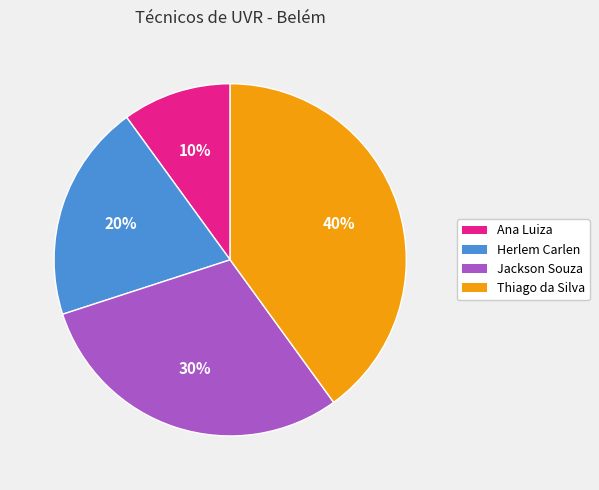

What percentage is the Herlem Carlen slice, to the nearest percent?

20%